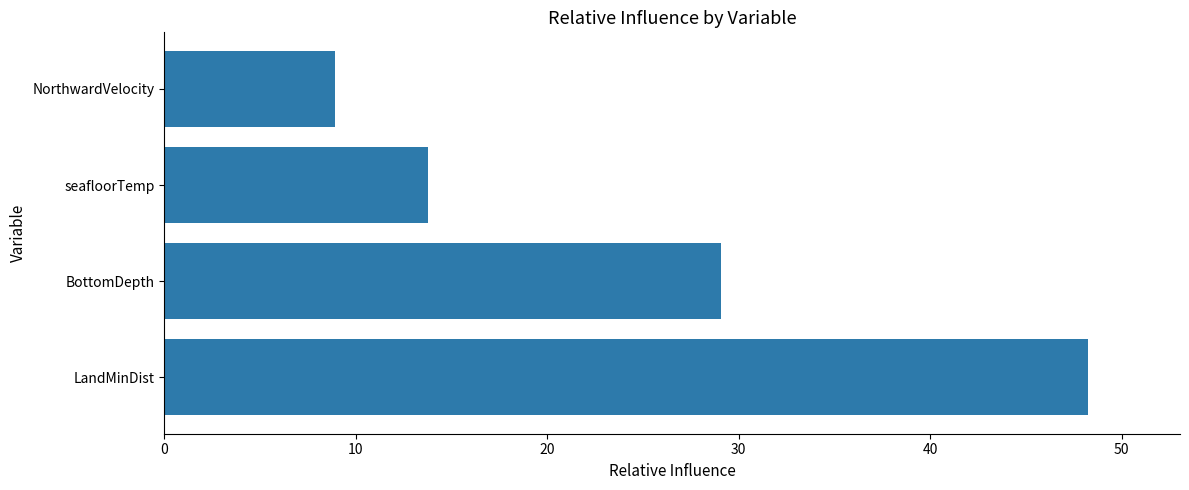

Which category has the lowest value across all series?

NorthwardVelocity